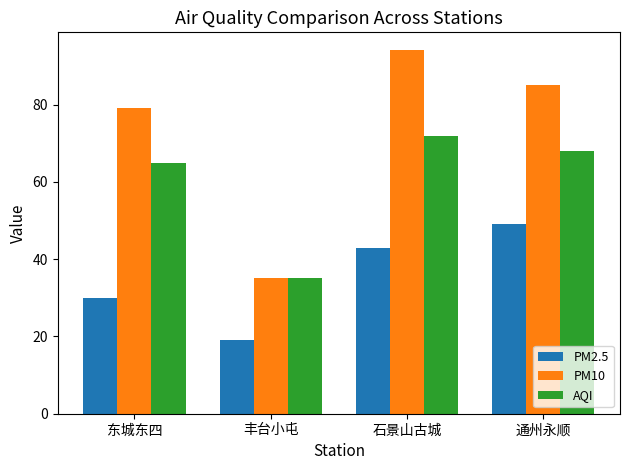

How many bars are there in total?

12